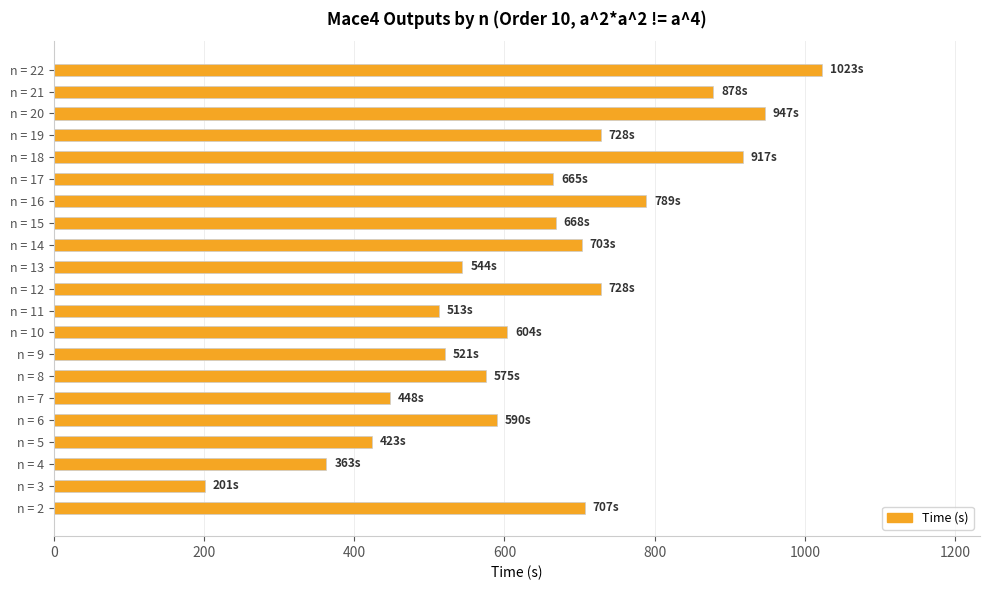

What is the sum of the values at n = 13 and n = 2?

1251